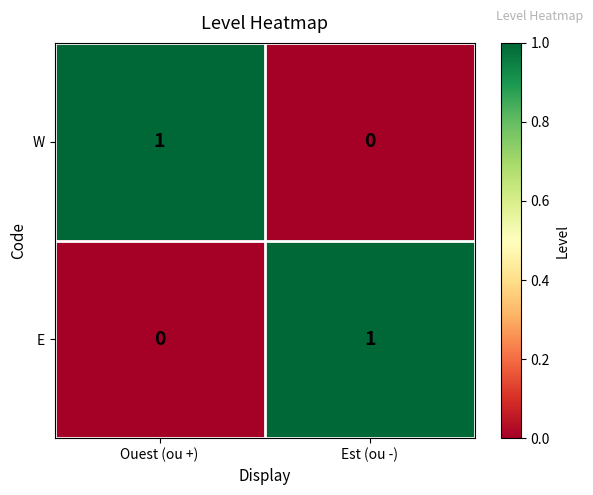

At which label is W closest to 0?

Est (ou -)